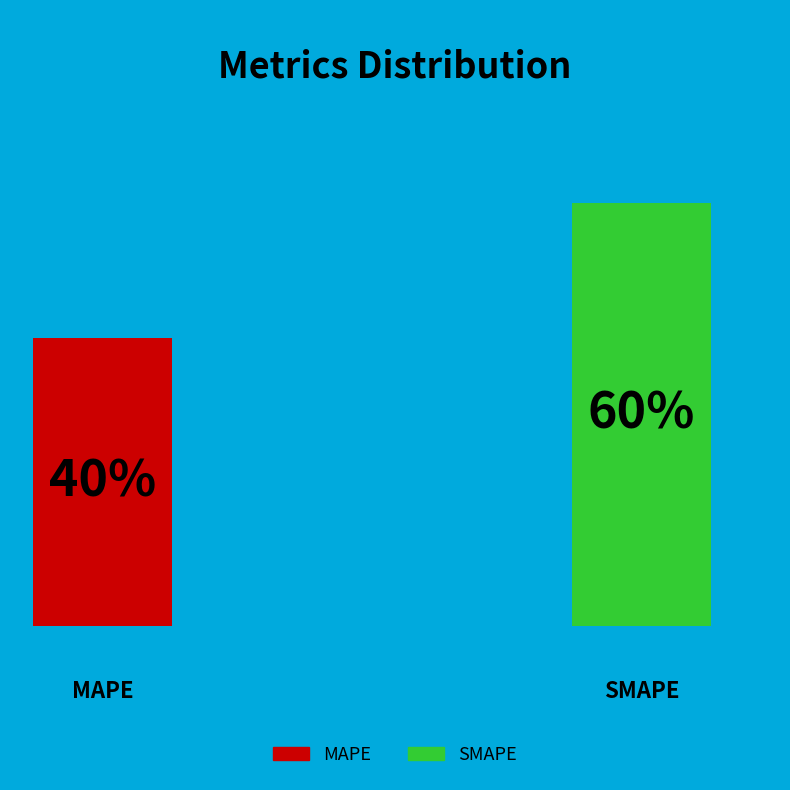

To the nearest percent, what portion does MAPE represent?

40%